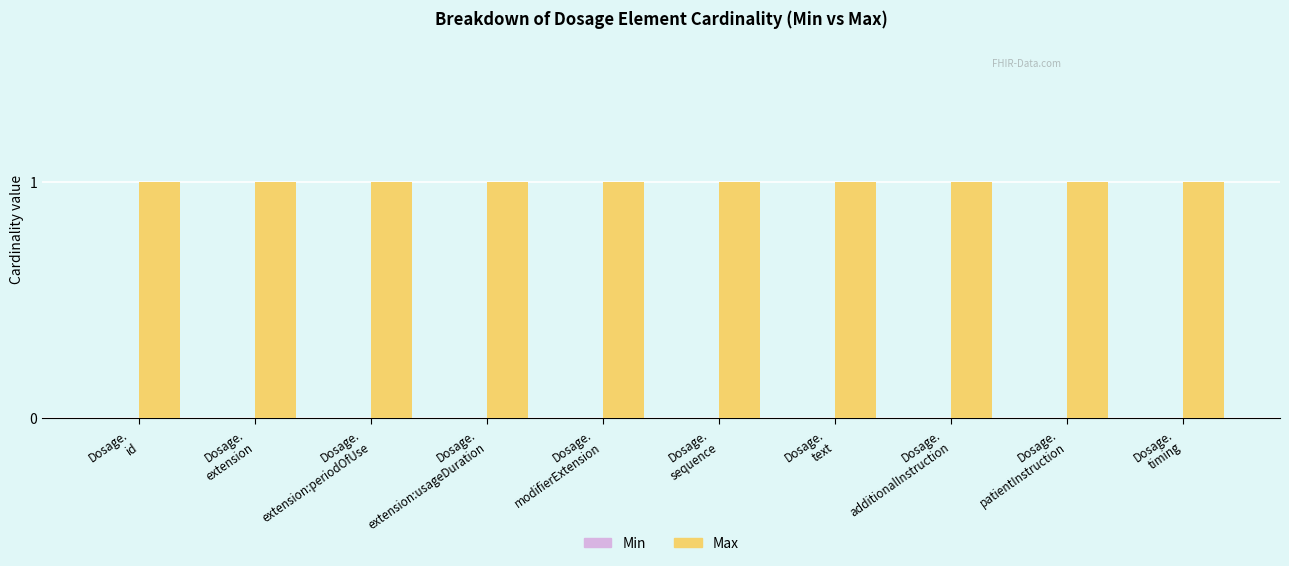

Which label corresponds to the largest value in the chart?

Dosage.
id